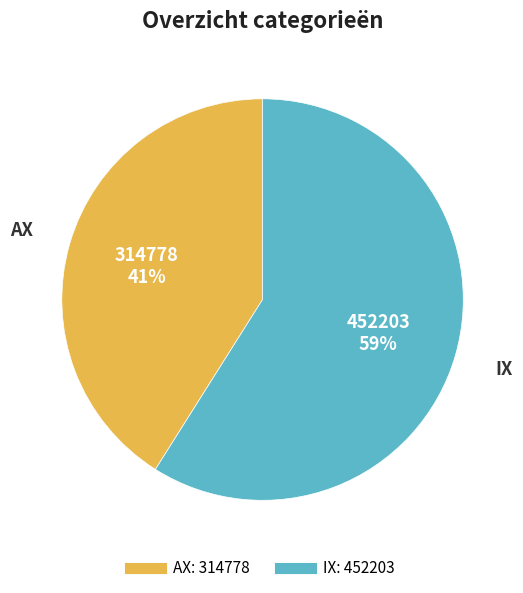

The IX slice represents 51% of the pie. True or false?

False